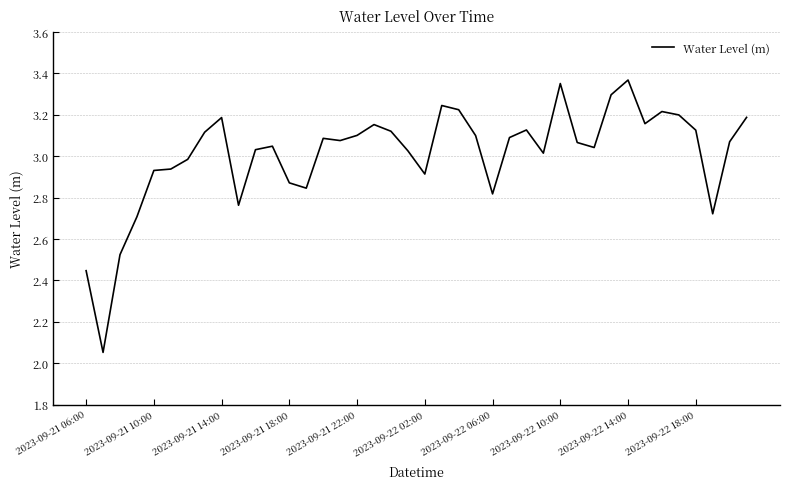

How many lines are shown in the chart?

1